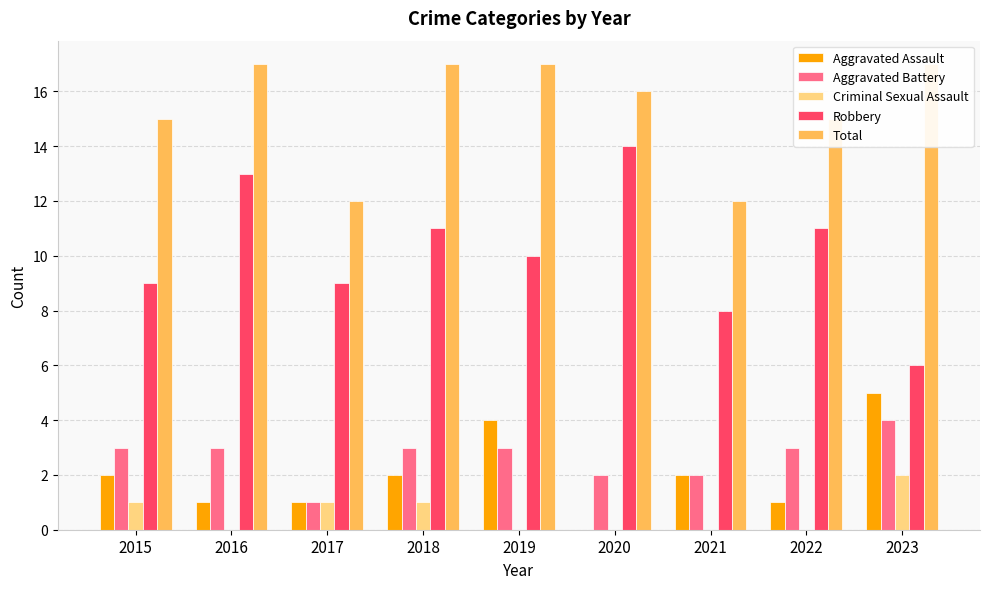

What is the sum of all Total values?

138